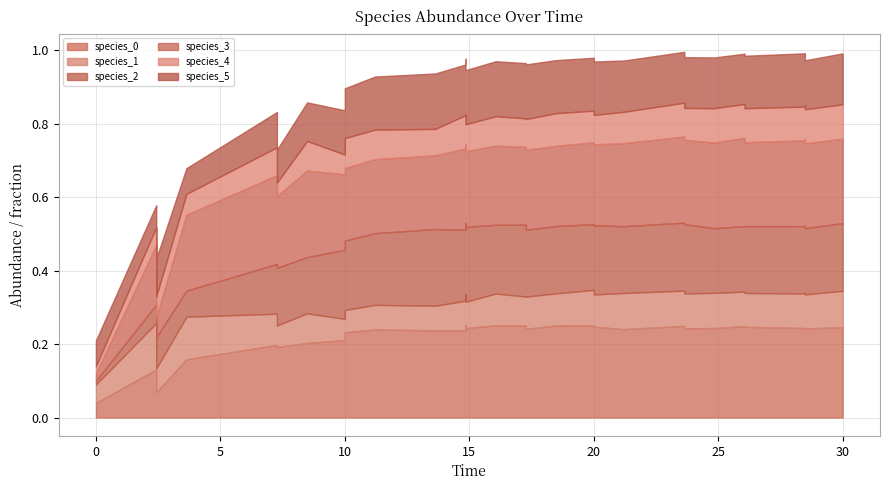

The value of species_5 at 7.272727272727273 is 0.0. True or false?

False